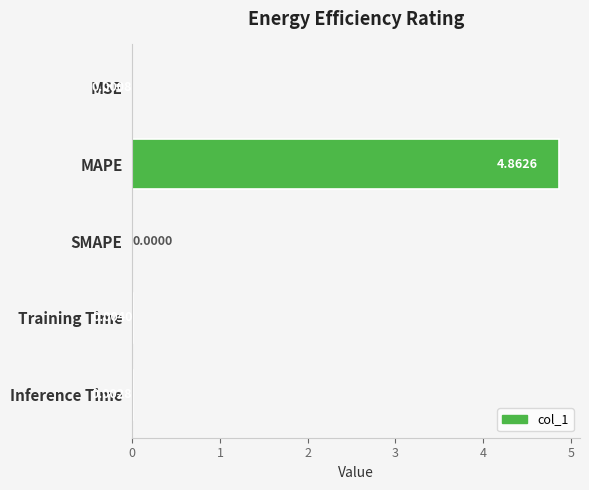

Which has a higher value, Inference Time or MSE?

Inference Time